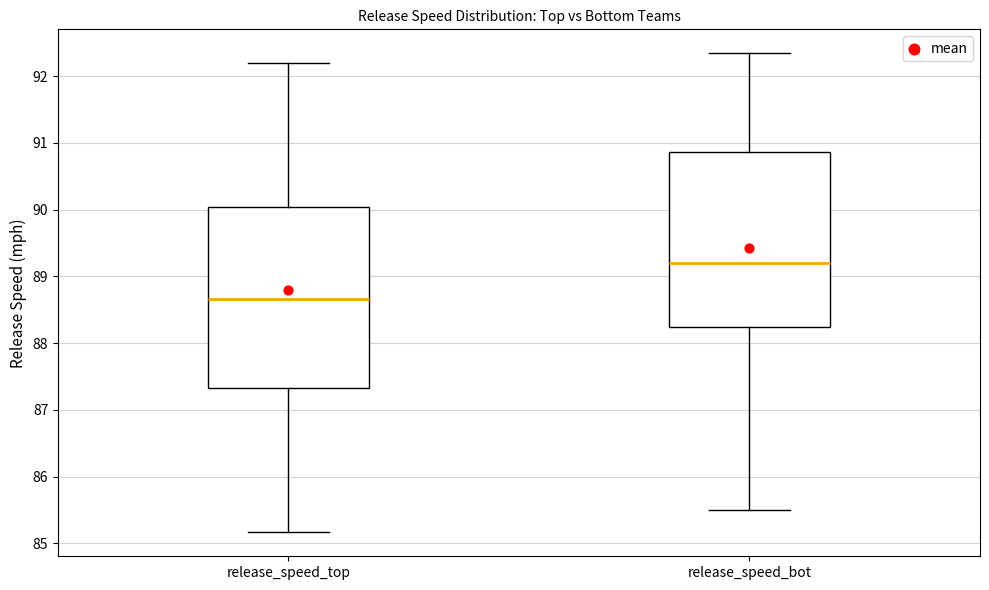

Which box's median line is the lowest?

release_speed_top